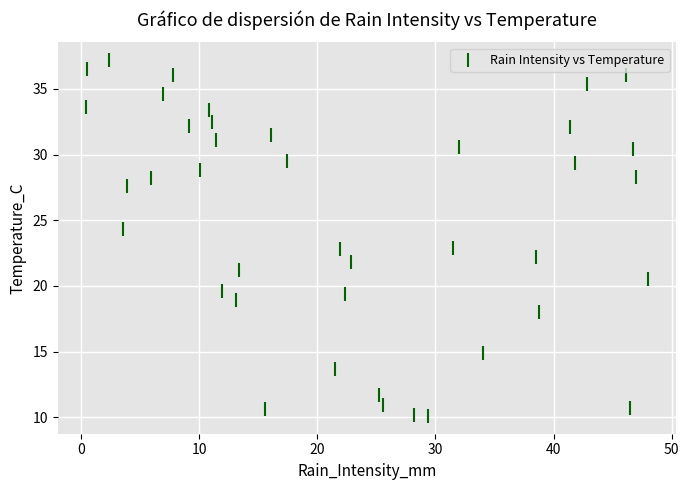

What is the range of Y values (max minus min)?

27.1